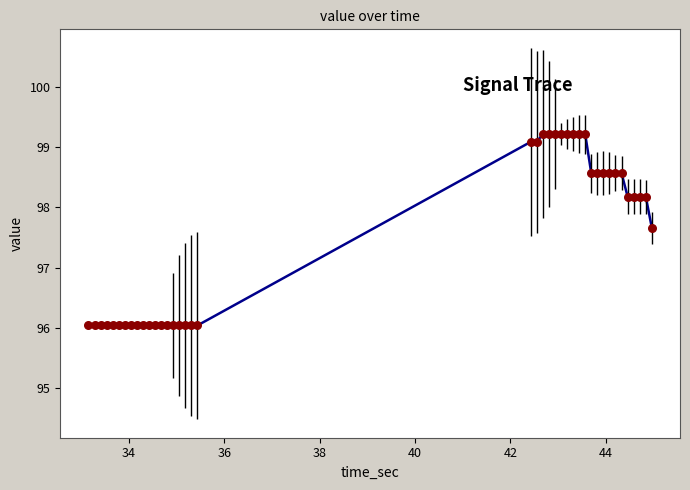

What is the minimum value shown in the chart?

96.0